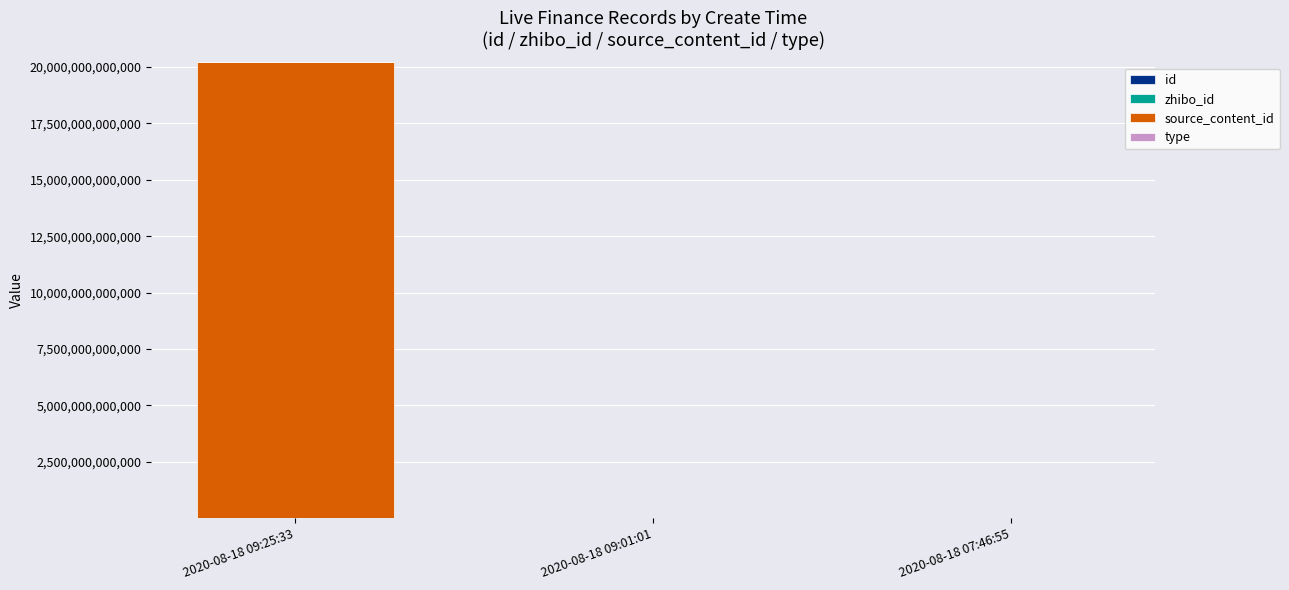

At which category is the sum across all series the highest?

2020-08-18 09:25:33